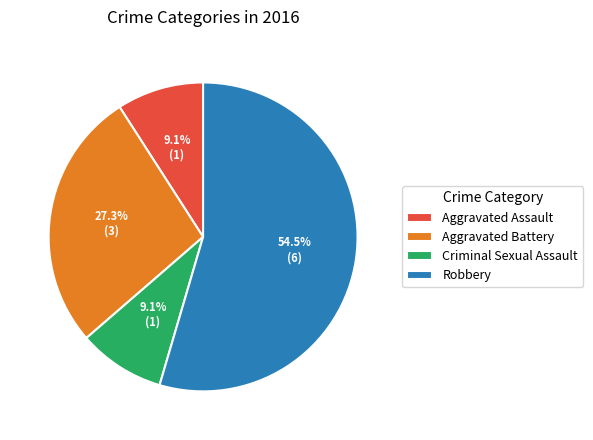

Count the number of slices in the pie.

4